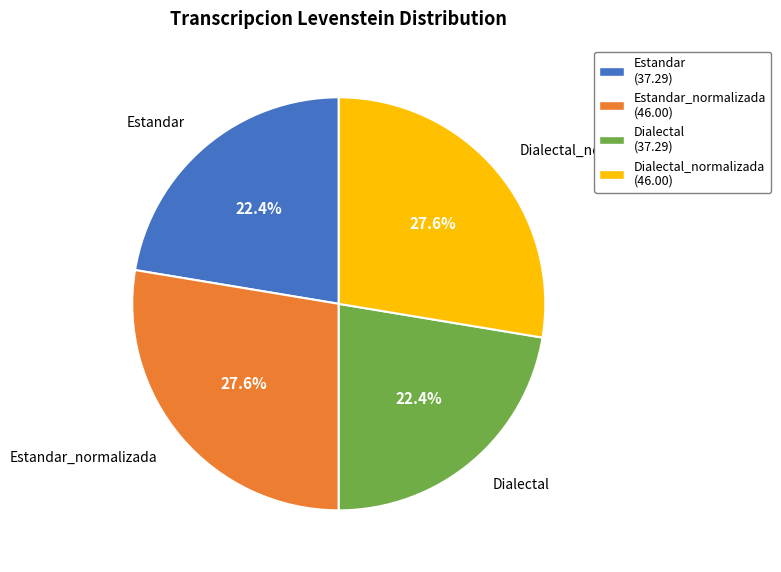

Combined, what portion of the pie is Estandar_normalizada (46.00) and Dialectal_normalizada (46.00)?

55.2%